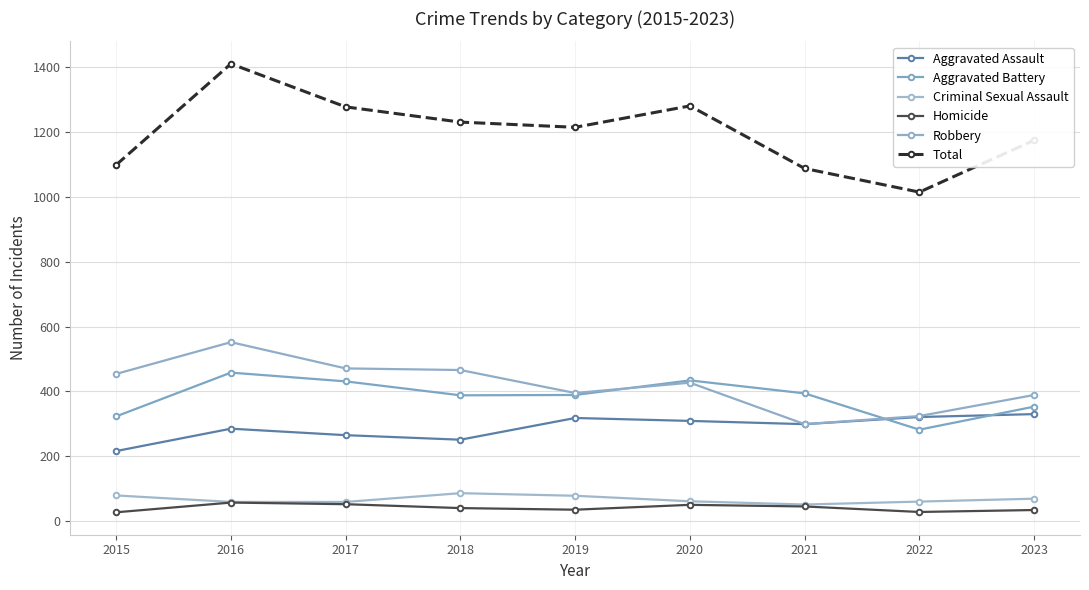

How many lines are shown in the chart?

6